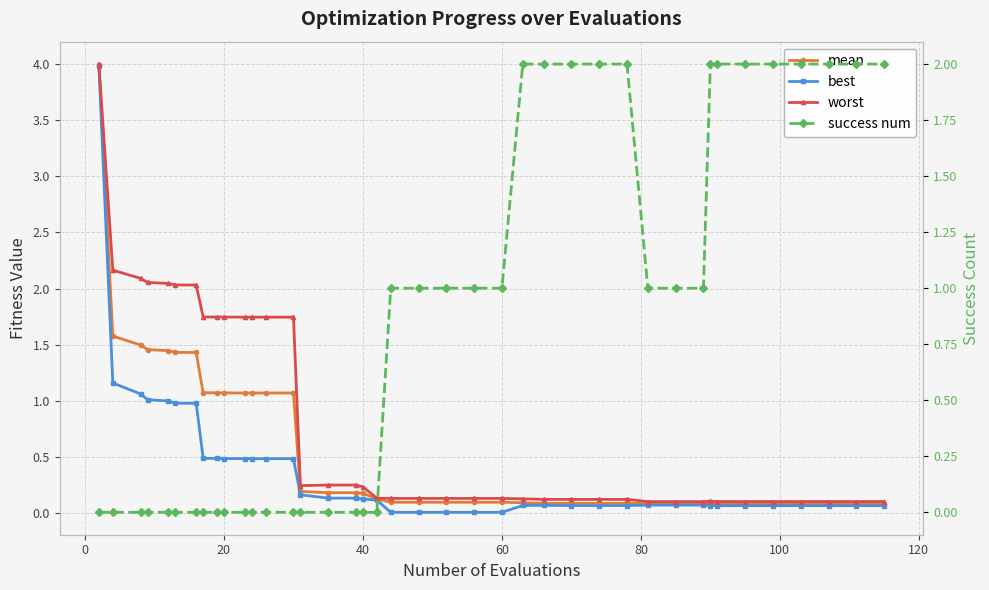

What is the greatest value displayed?

4.0